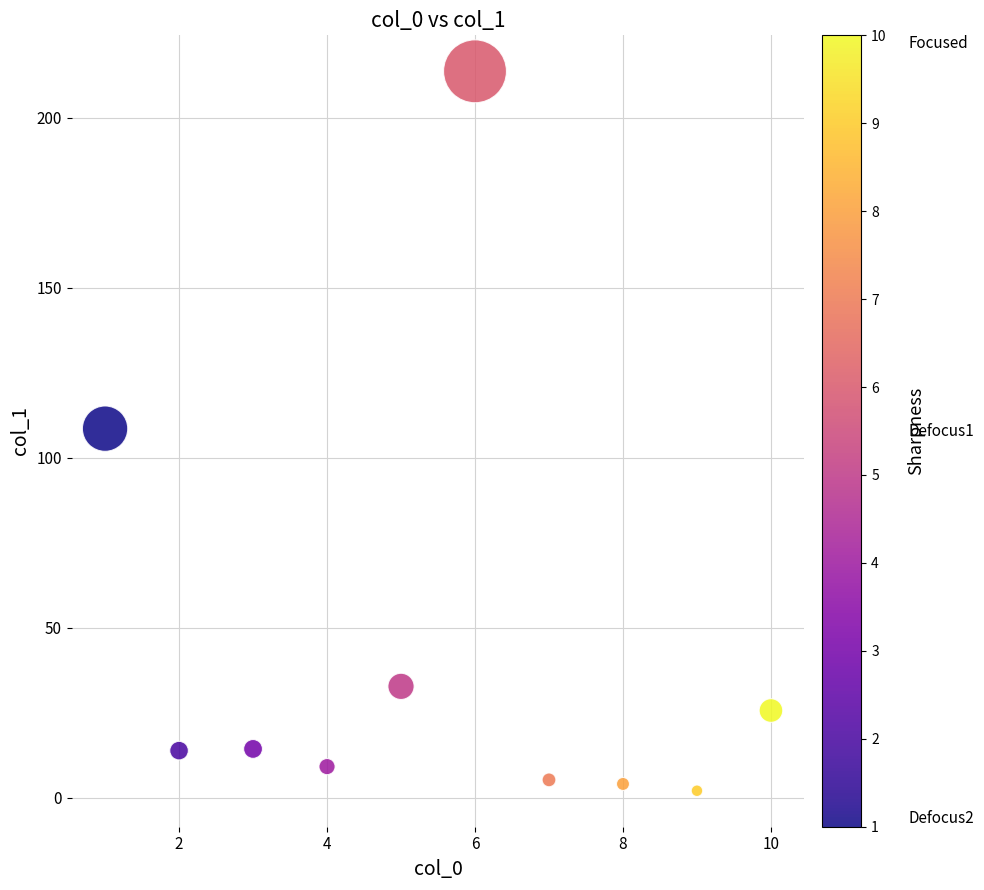

What is the average Y value?

42.9